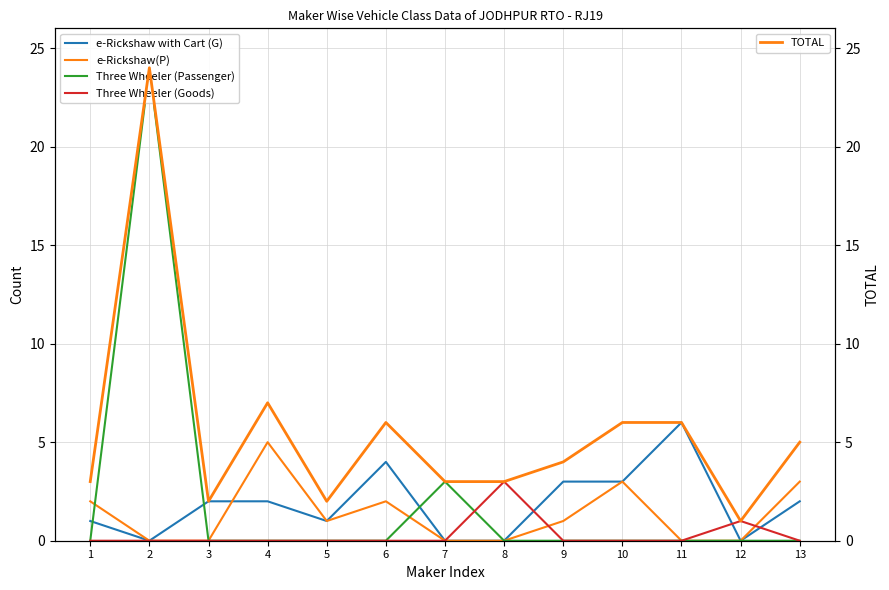

How many interior local valleys does the TOTAL series have?

3